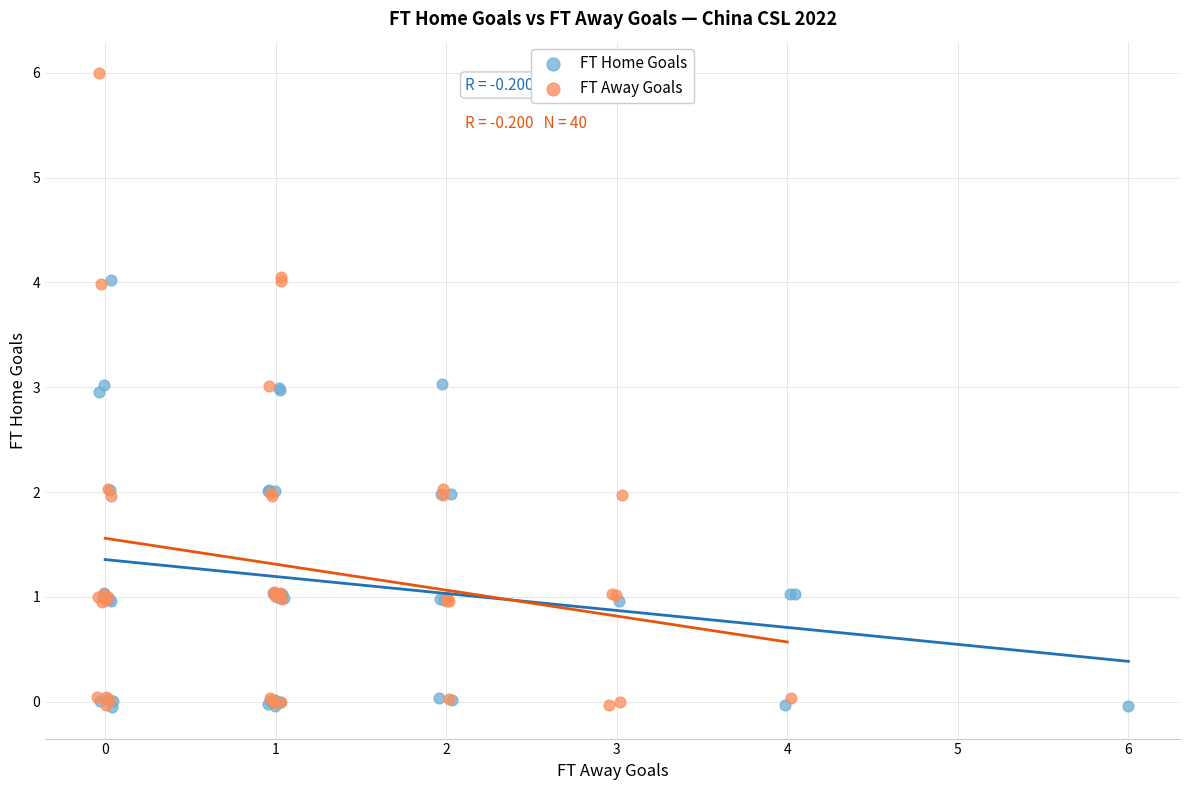

Which series contains the highest Y value?

FT Away Goals